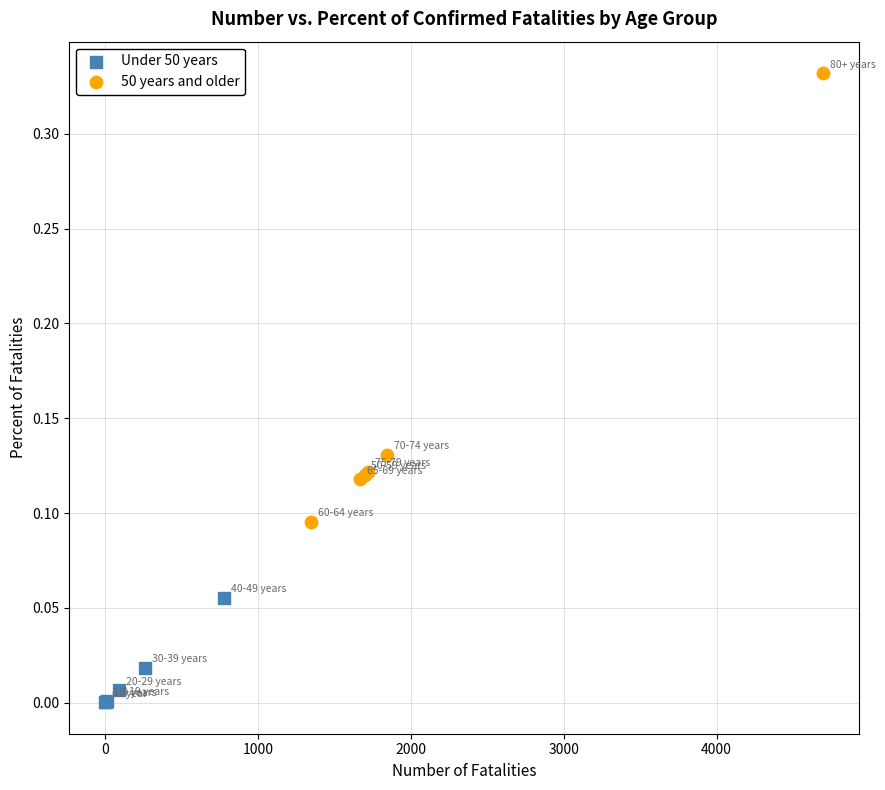

Which series reaches the minimum Y coordinate?

Under 50 years